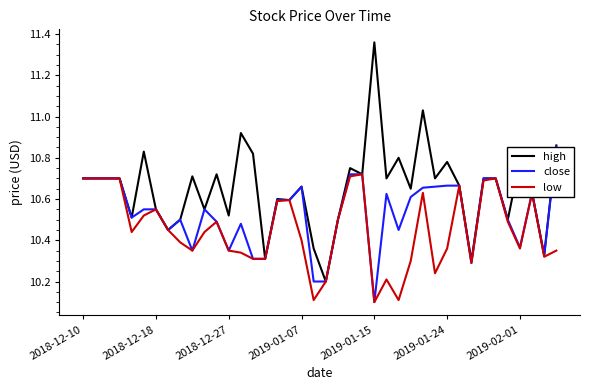

List the series in order of their overall mean, lowest first.

low, close, high